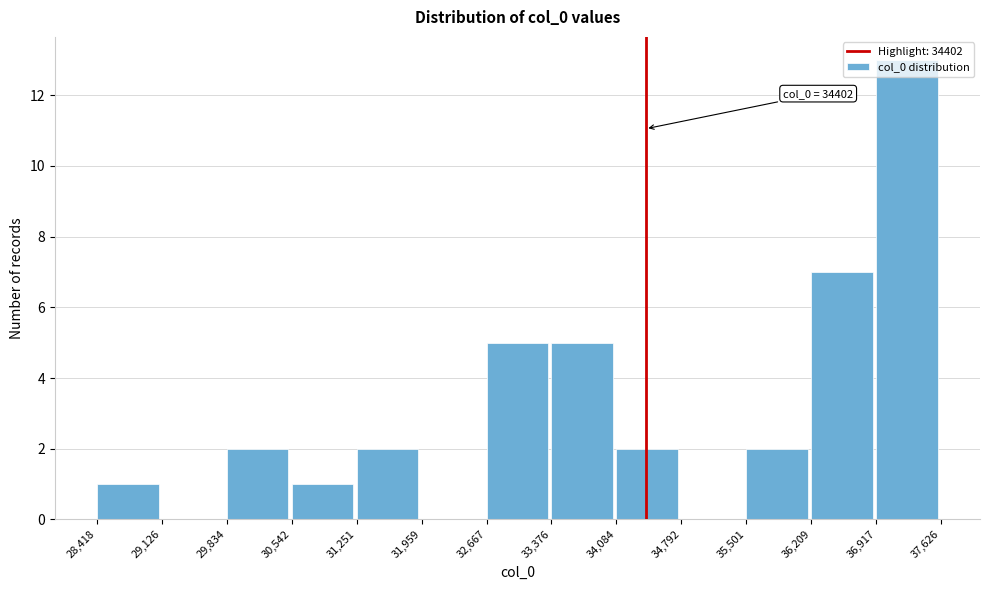

Over which range of the x-axis is the bar tallest?

36,917 to 37,626